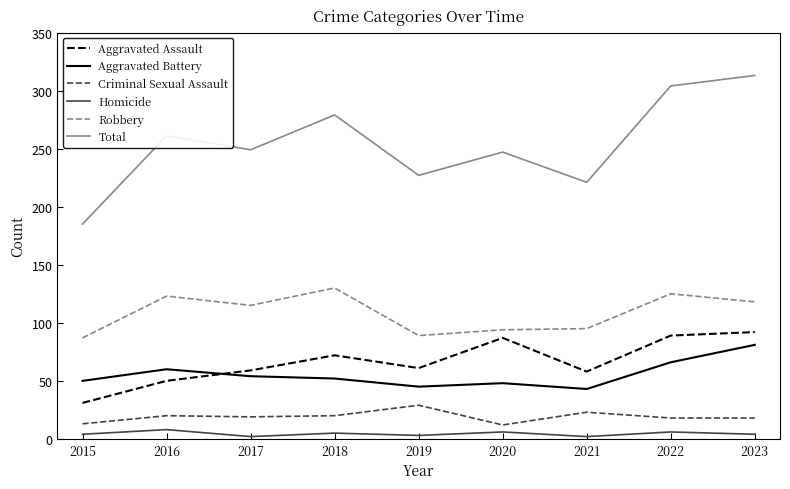

What is the sum of all Total values?

2286